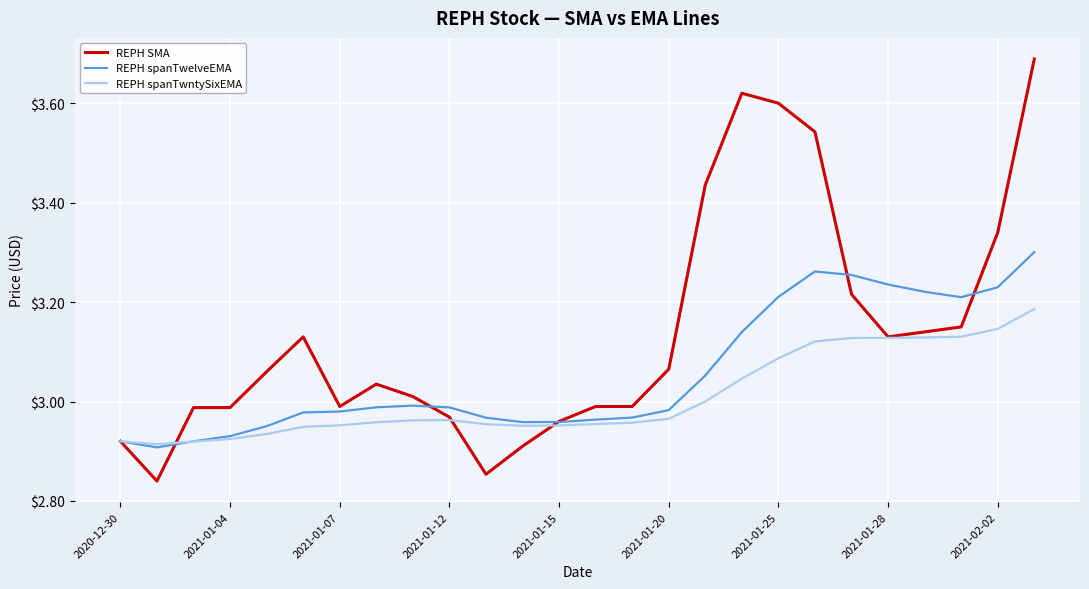

List the series in order of their overall mean, highest first.

REPH SMA, REPH spanTwelveEMA, REPH spanTwntySixEMA